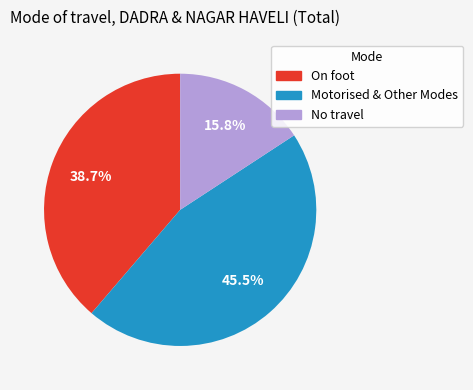

Is there a majority slice in this chart?

No